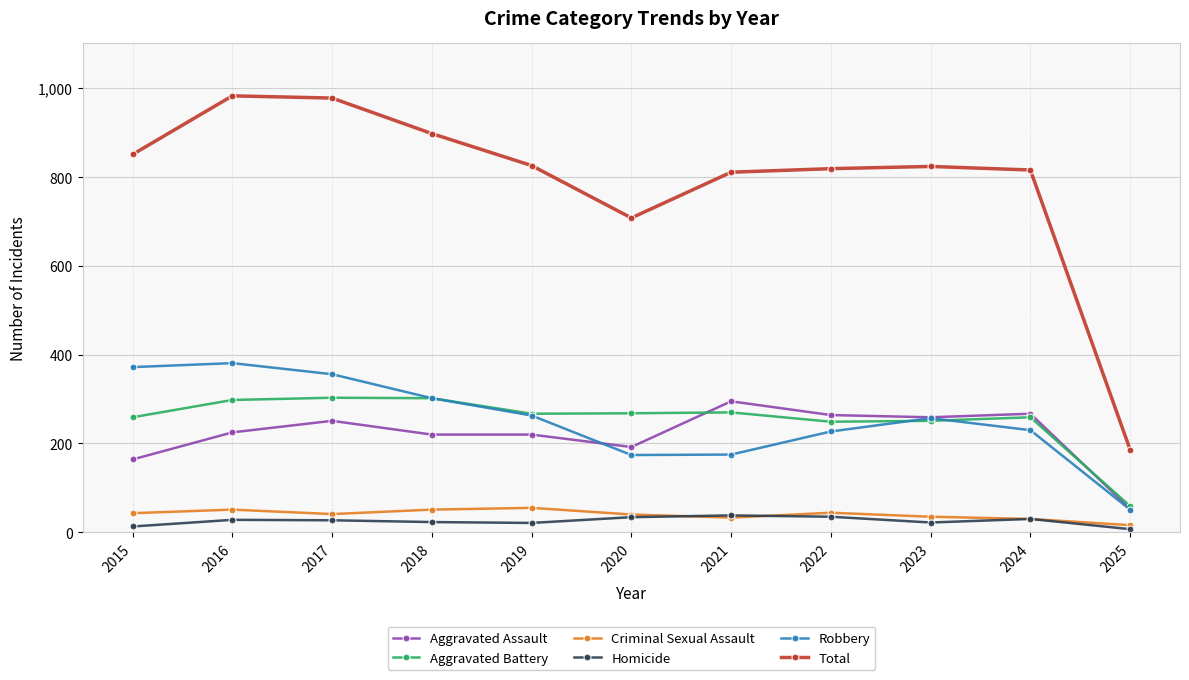

True or false: Robbery has a value of 227 at 2022.

True